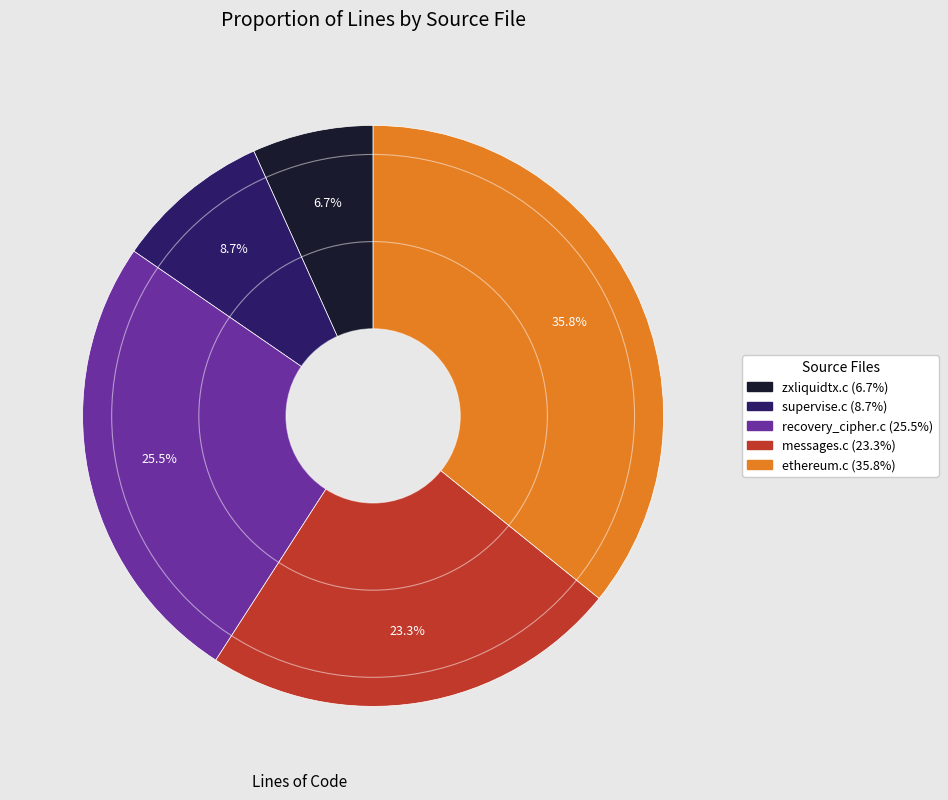

Is there any slice that represents more than half of the pie?

No